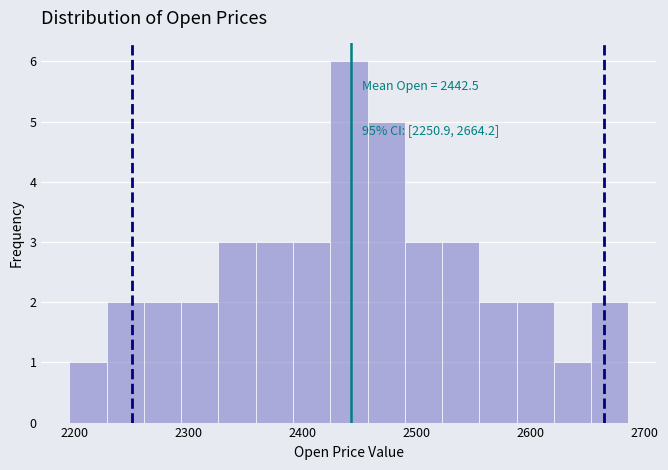

Around what value on the x-axis is the tallest bar? Give the approximate position of its centre, as read against the axis.

2440